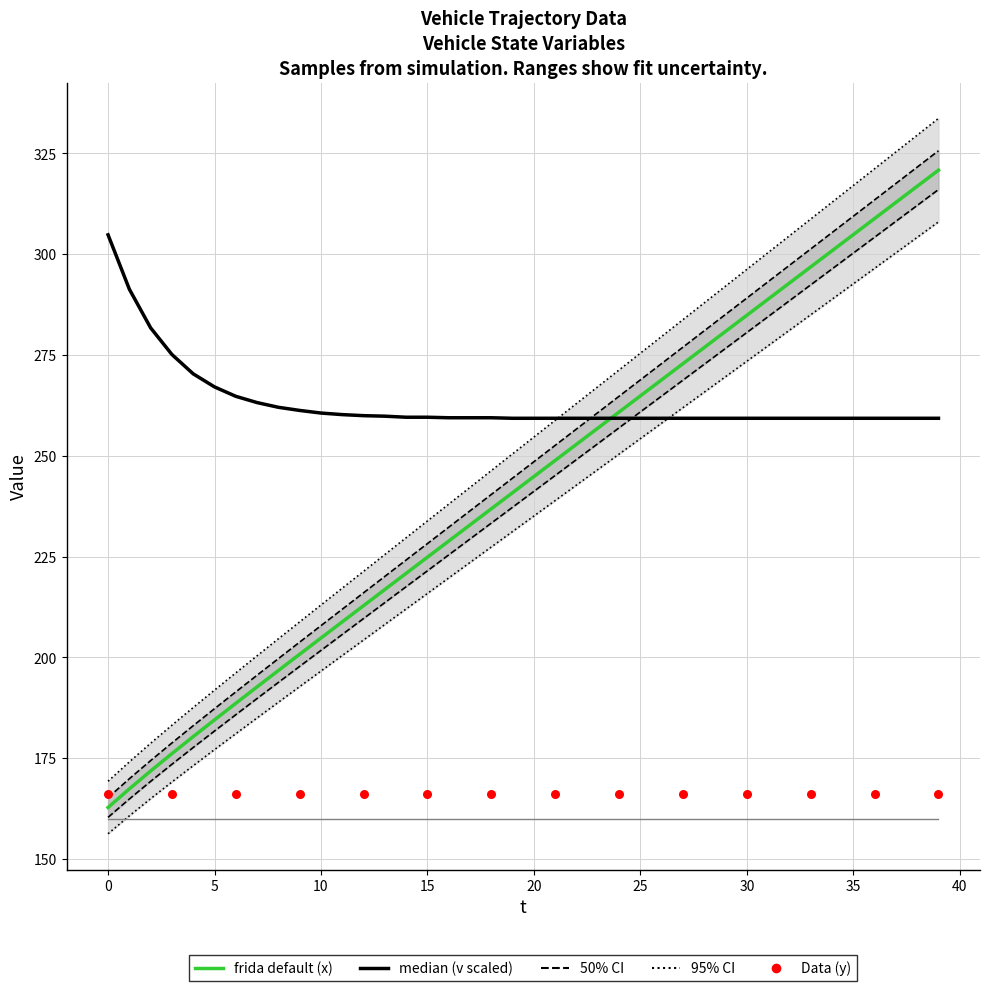

Which series reaches the maximum Y coordinate?

x